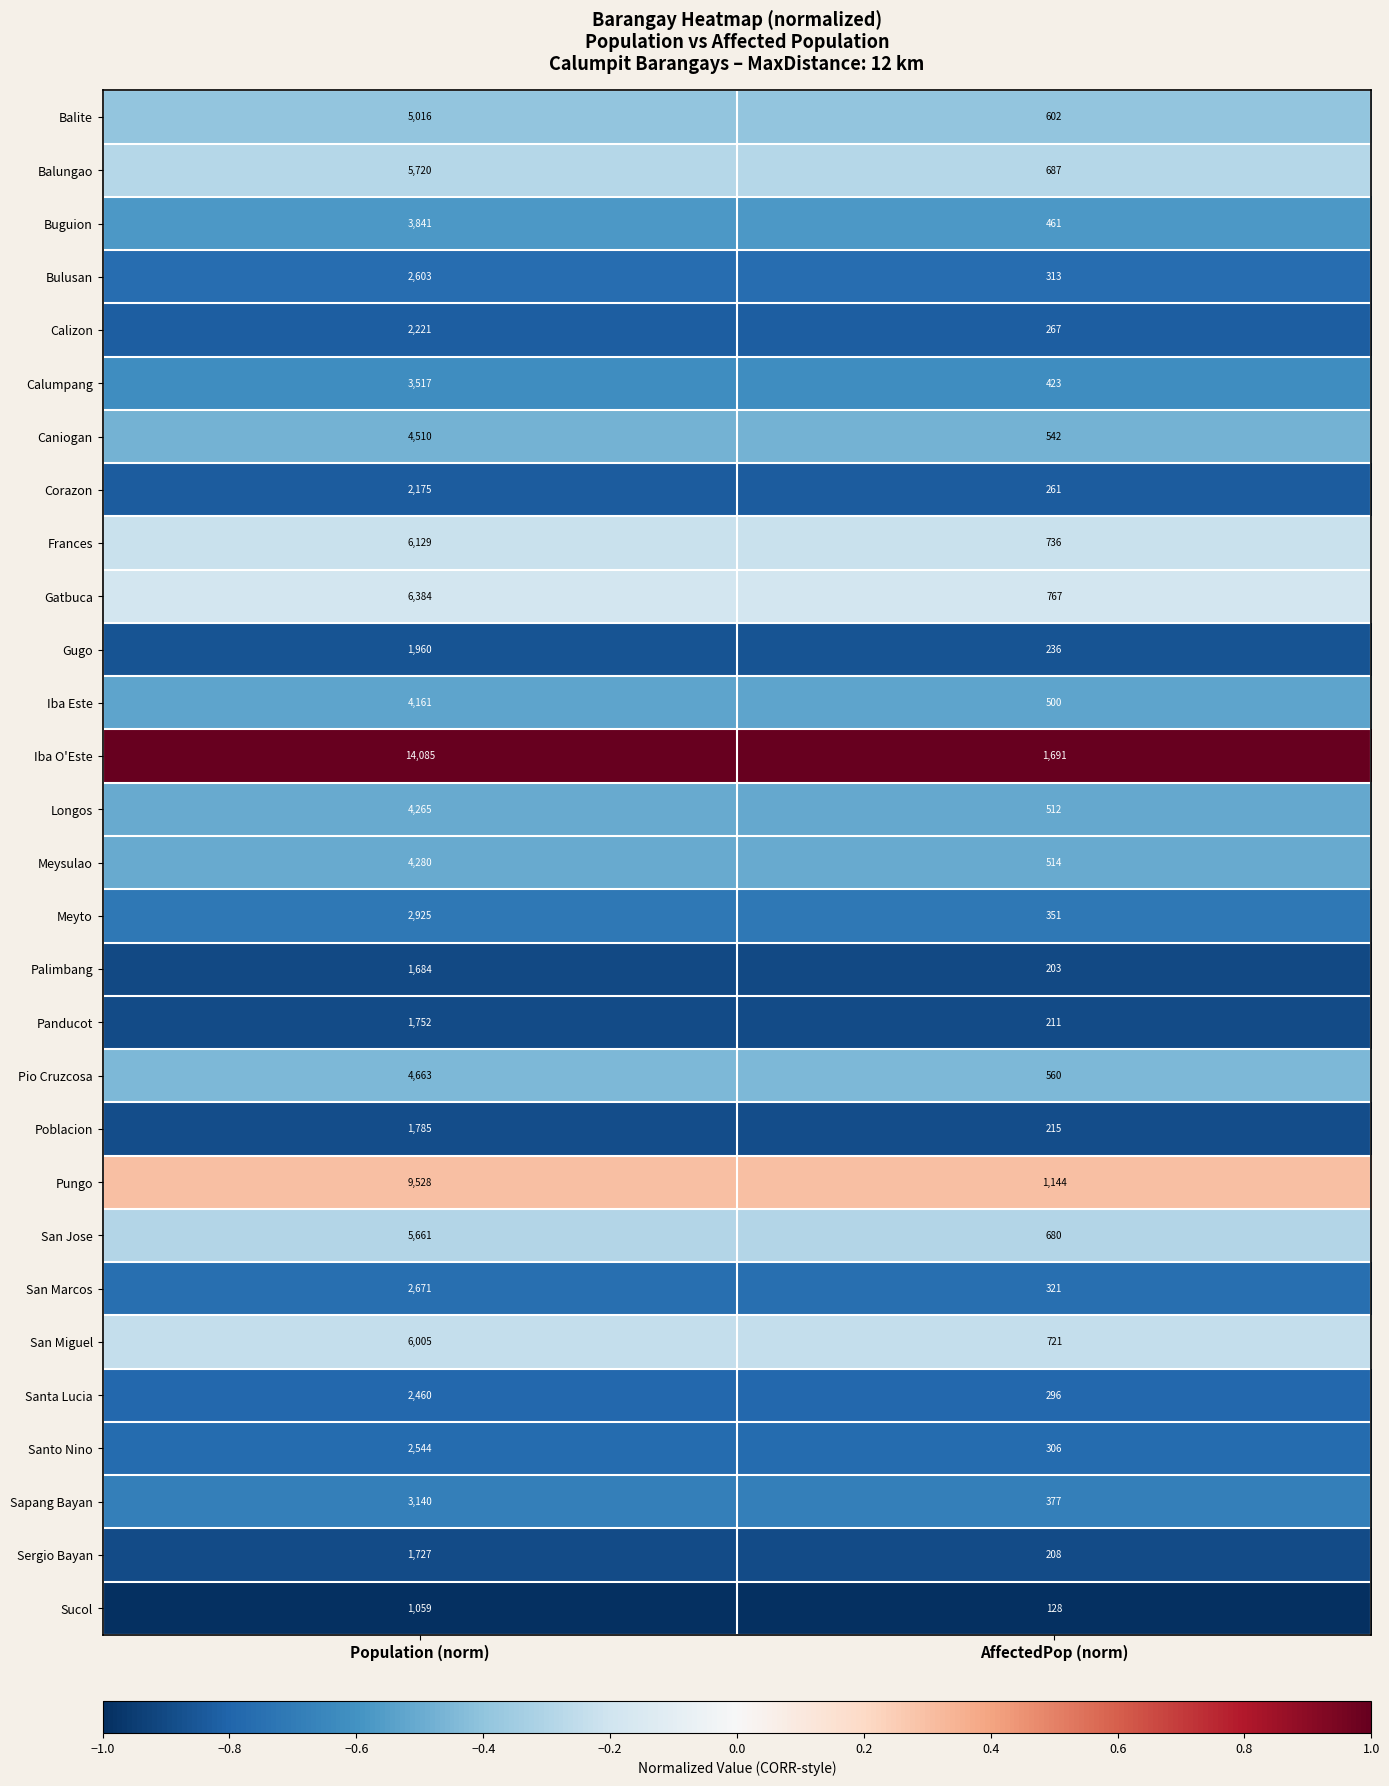

What value does the Longos series have at AffectedPop (norm), to the nearest 50?

500